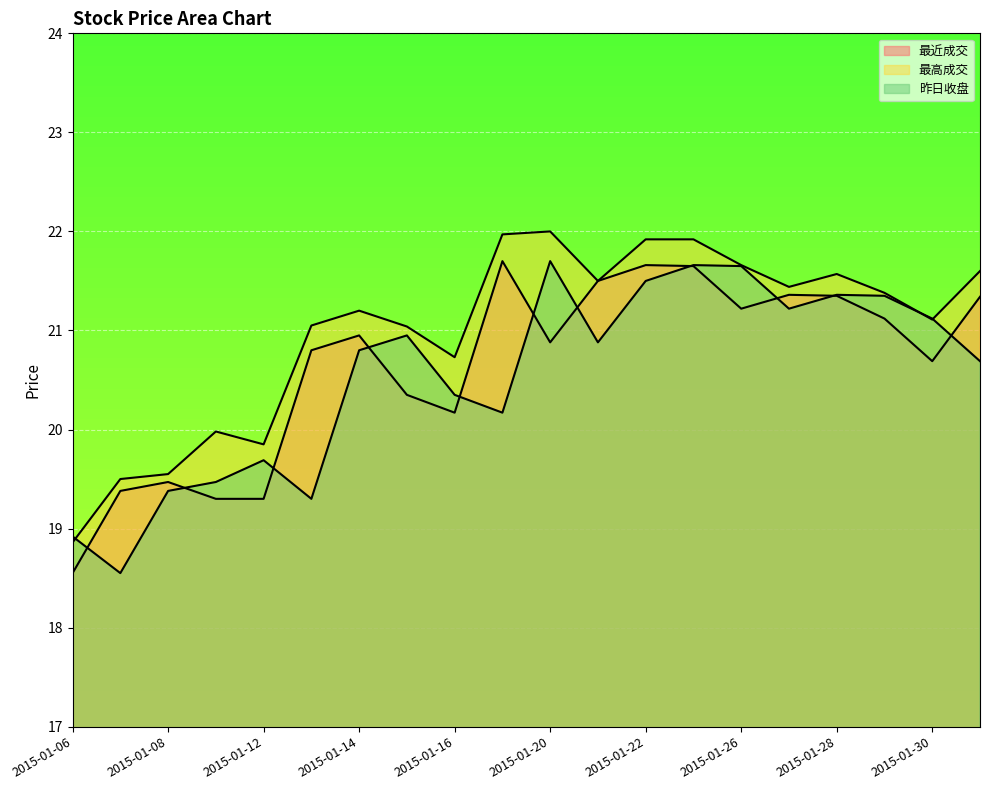

Where is the first local minimum for 昨日收盘?

2015-01-07